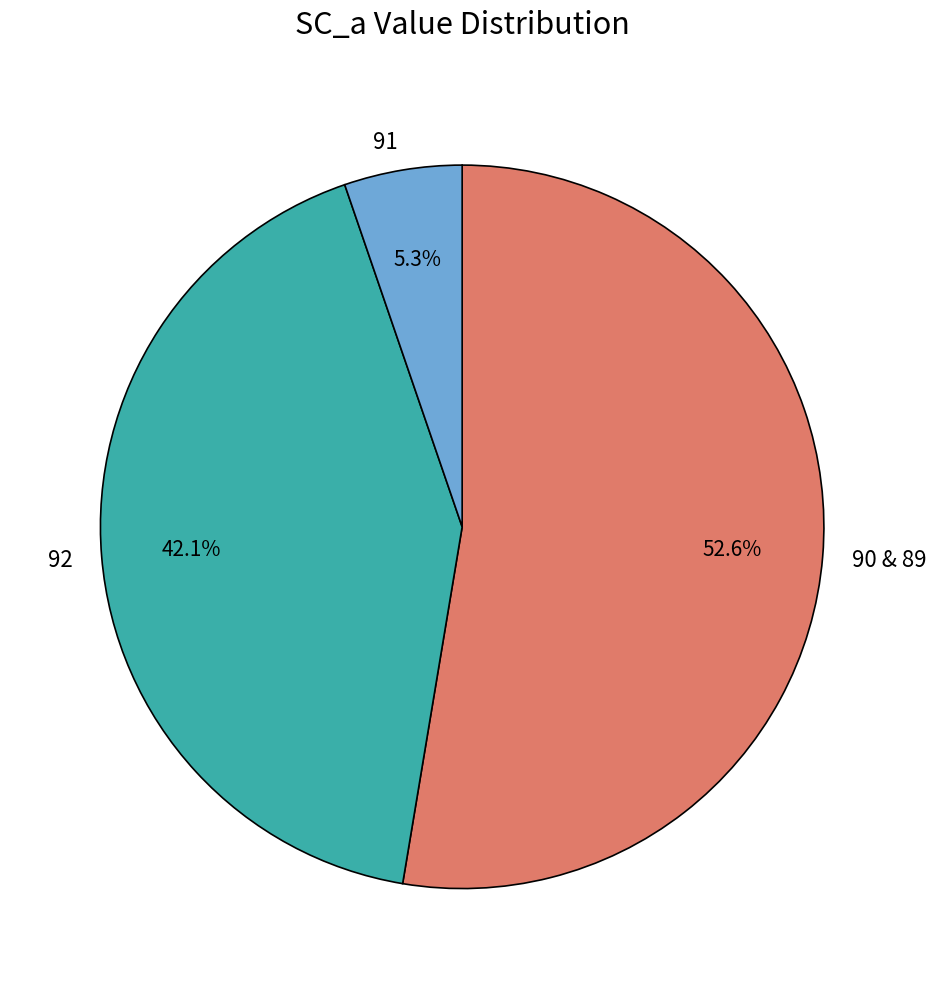

To the nearest percent, what portion does 92 represent?

42%